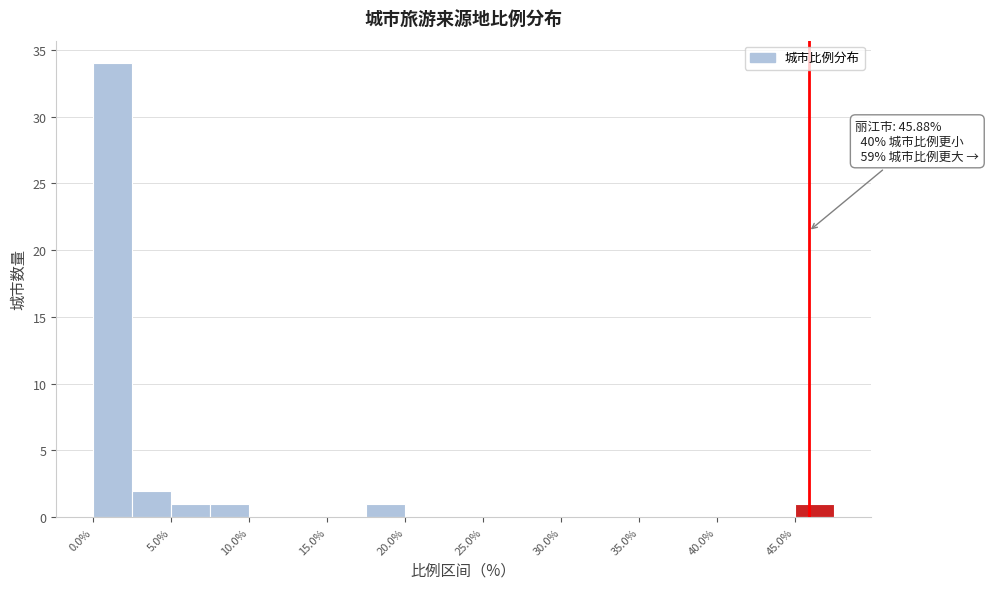

Over which range of the x-axis is the bar tallest?

0.0 to 2.5